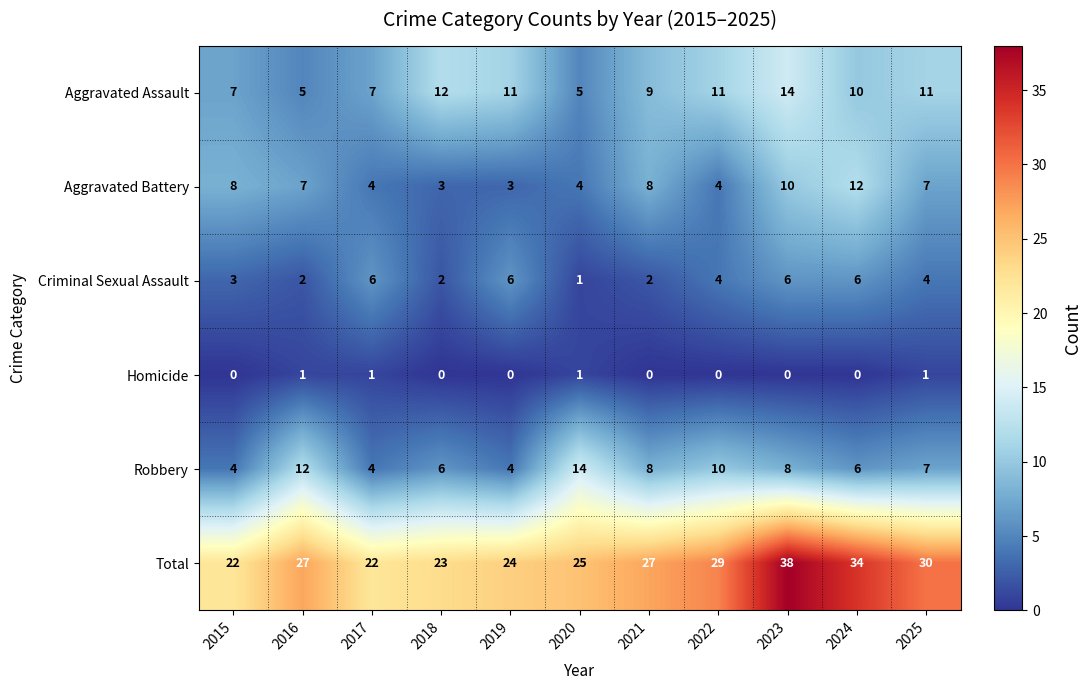

At which label is Criminal Sexual Assault closest to 3?

2015